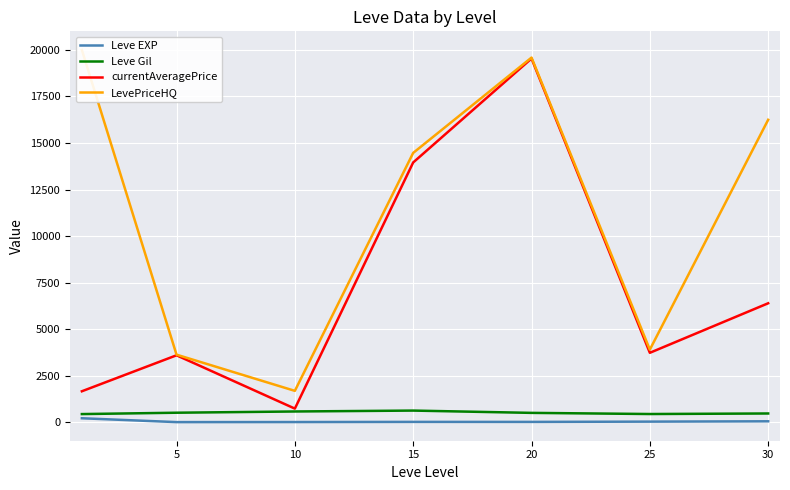

What are all the series names shown in the legend?

Leve EXP, Leve Gil, currentAveragePrice, LevePriceHQ